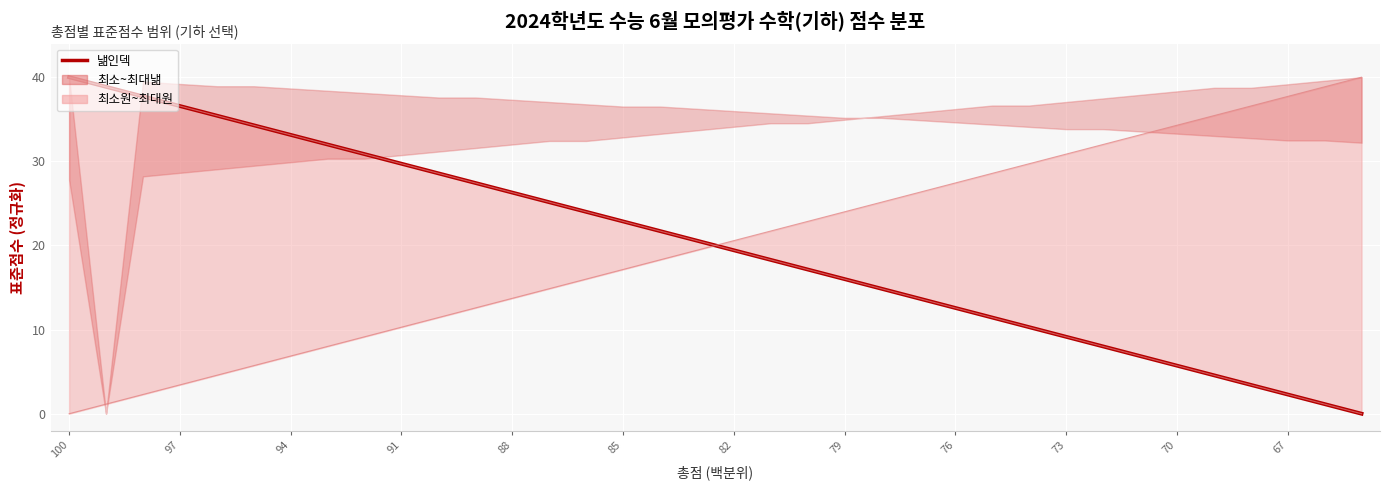

True or false: 최대원 and 낾인덱 intersect in this chart.

False